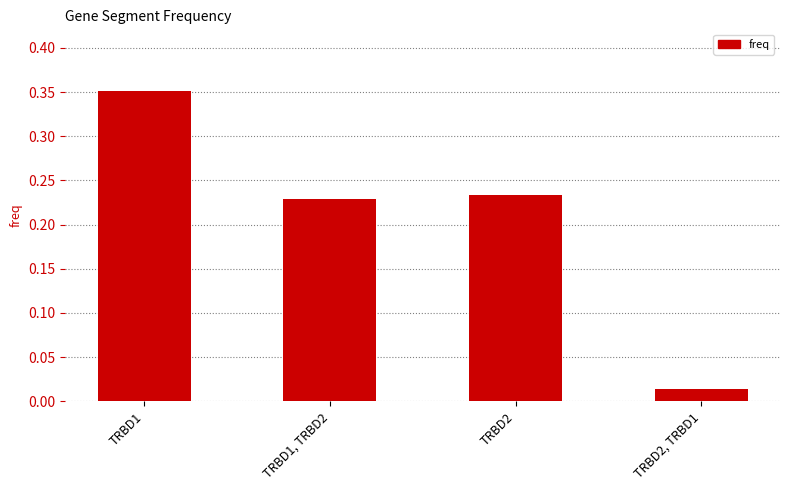

Which label corresponds to the largest value in the chart?

TRBD1